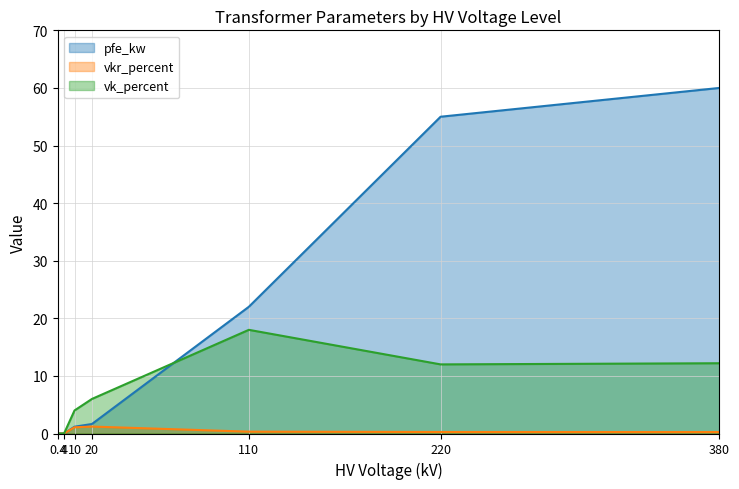

After their last crossing, which series has the higher values: pfe_kw or vk_percent?

pfe_kw